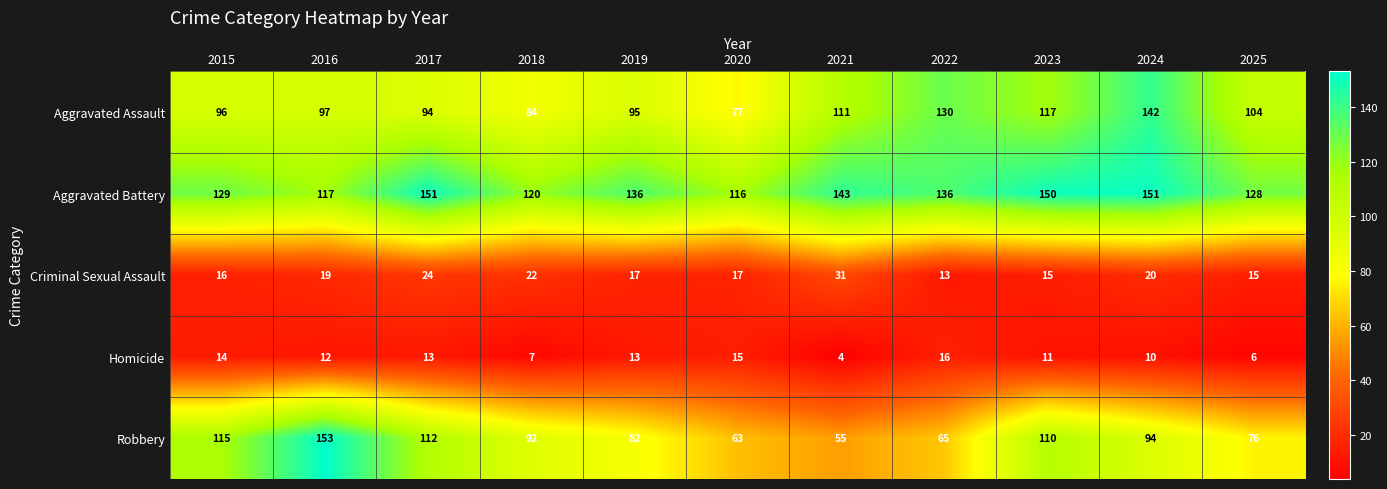

What is the difference between the highest and lowest values at 2024?

141